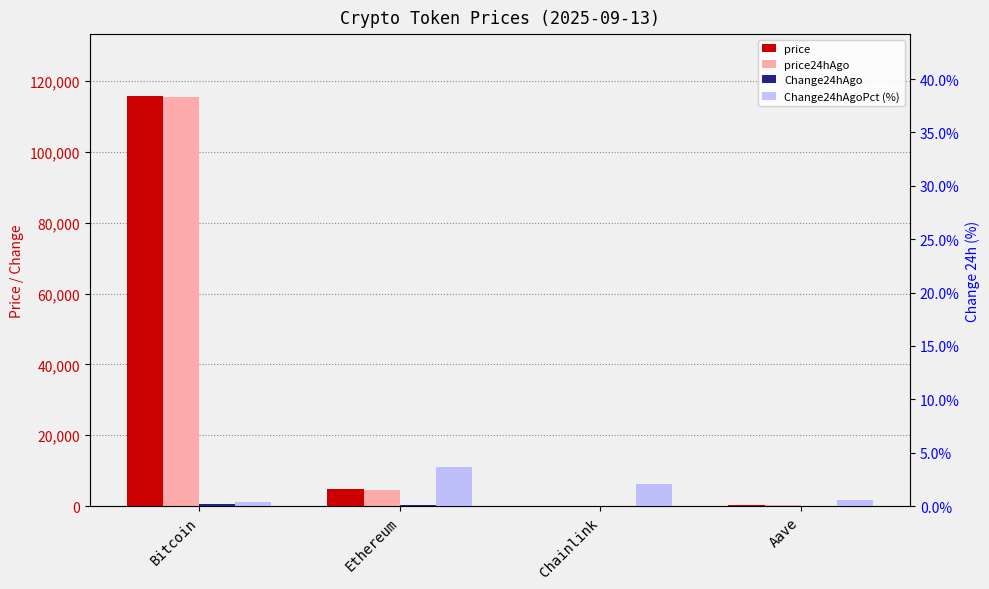

Is it true that price24hAgo equals 42.2 at Chainlink?

False